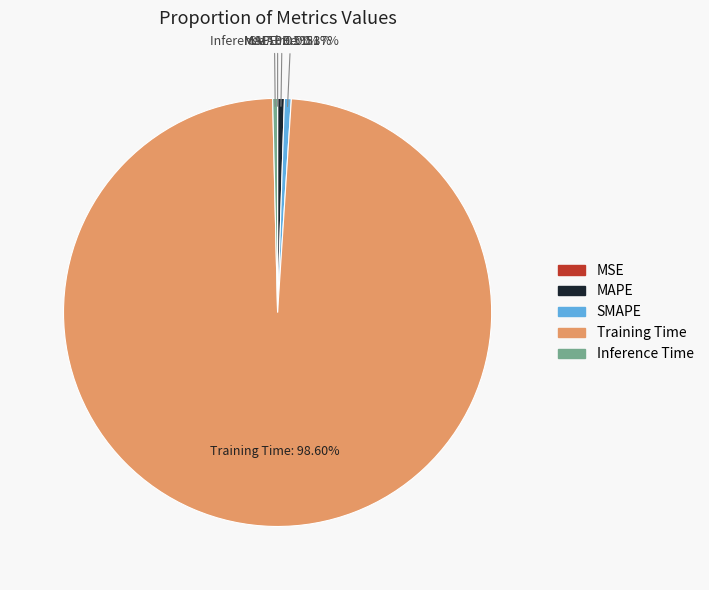

Between SMAPE and Training Time, which is larger?

Training Time